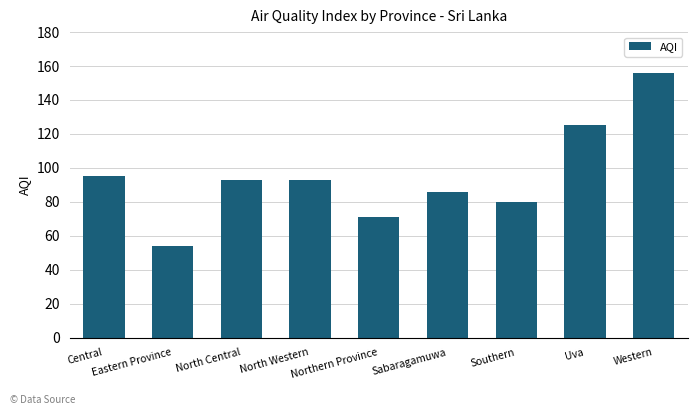

Count the number of categories in the chart.

9